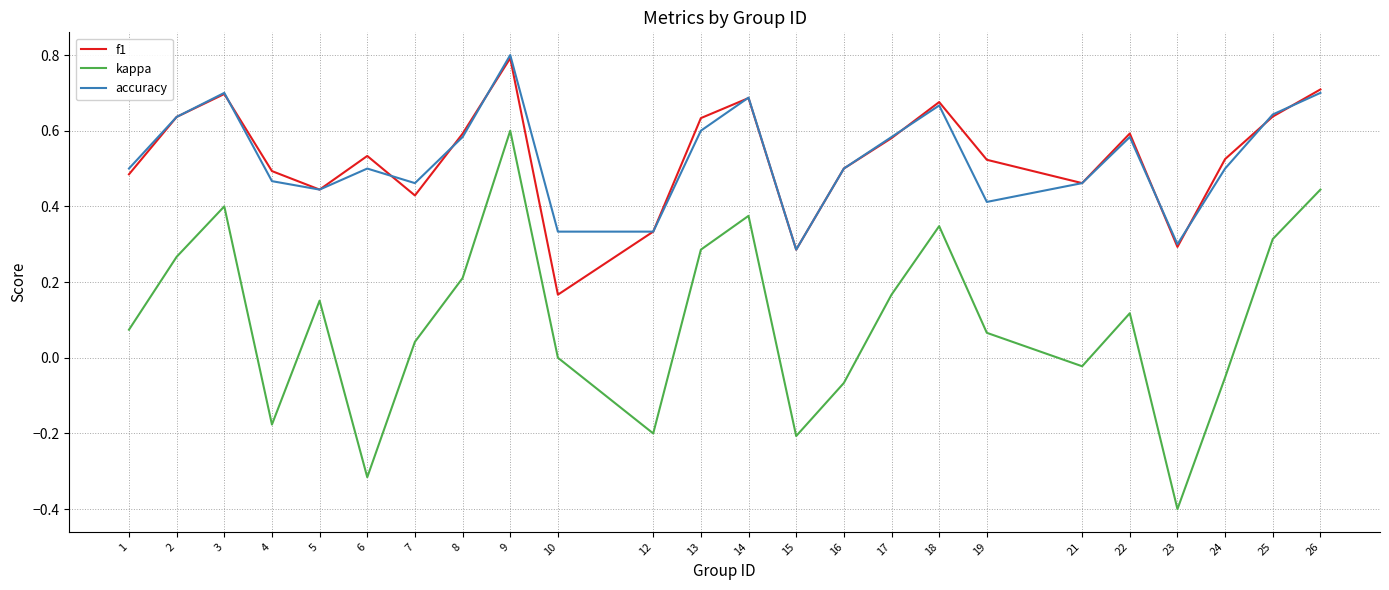

What is the greatest value displayed?

0.8